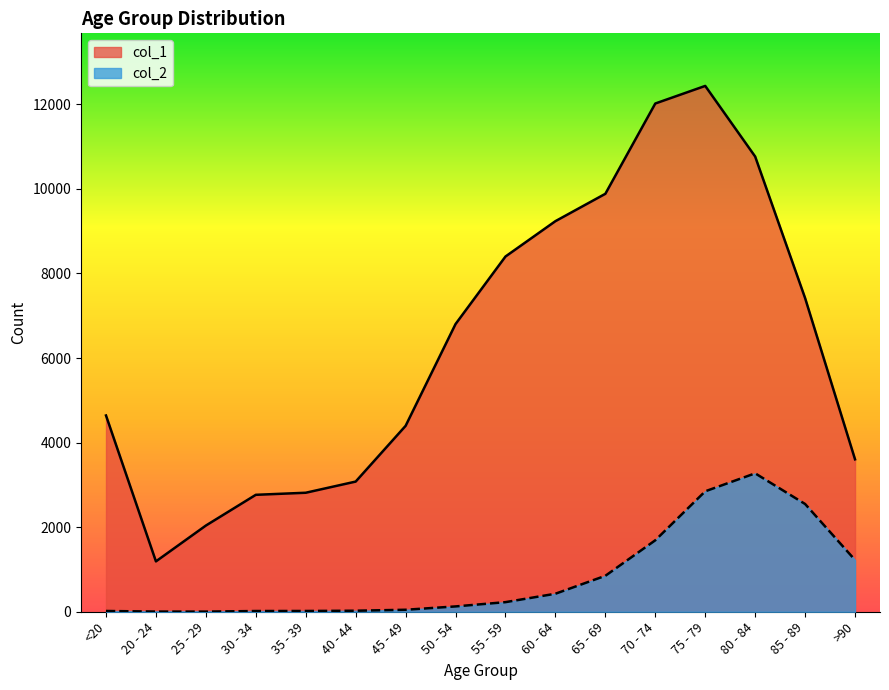

Which category has the lowest value in the col_1 series?

20 - 24